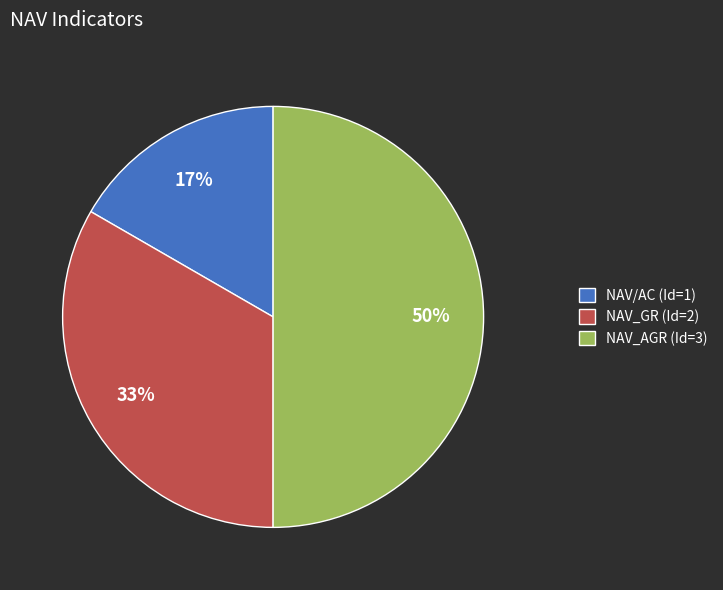

Does NAV/AC (Id=1) account for over 50% of the chart?

No